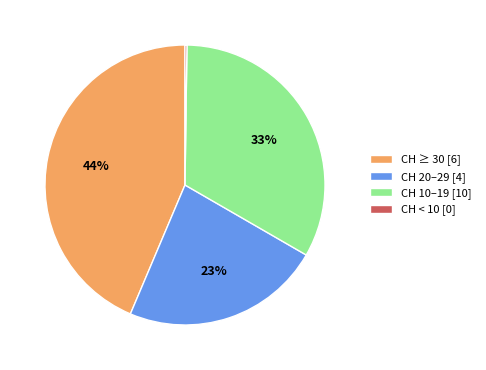

To the nearest percent, what is the difference between the CH 20–29 [4] and CH ≥ 30 [6] slice percentages?

21%